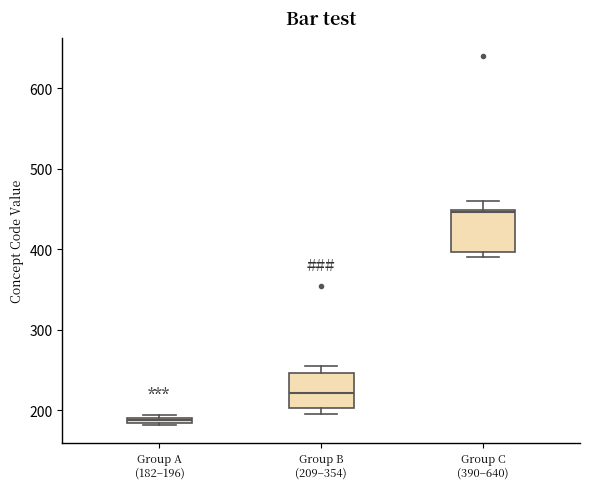

Where is the lower edge of the box for Group A (182–196) on the y-axis? The values are not printed on the chart, so give them approximately, as read against the axis.

180